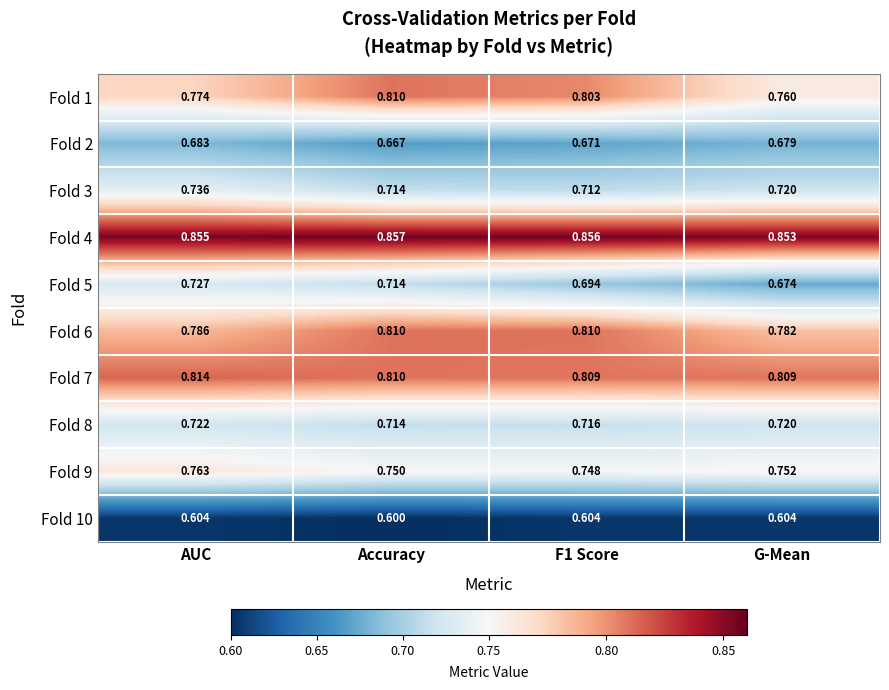

At which category does the chart reach its minimum across all series?

Accuracy